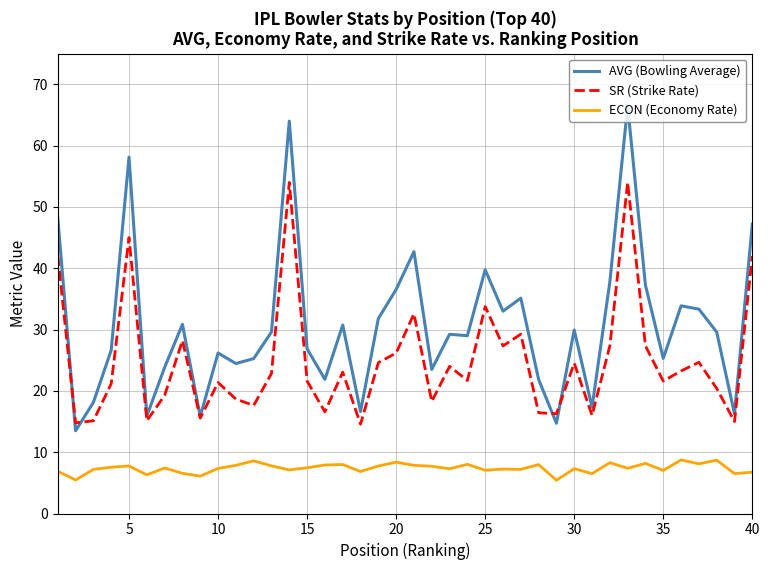

How many lines are shown in the chart?

3